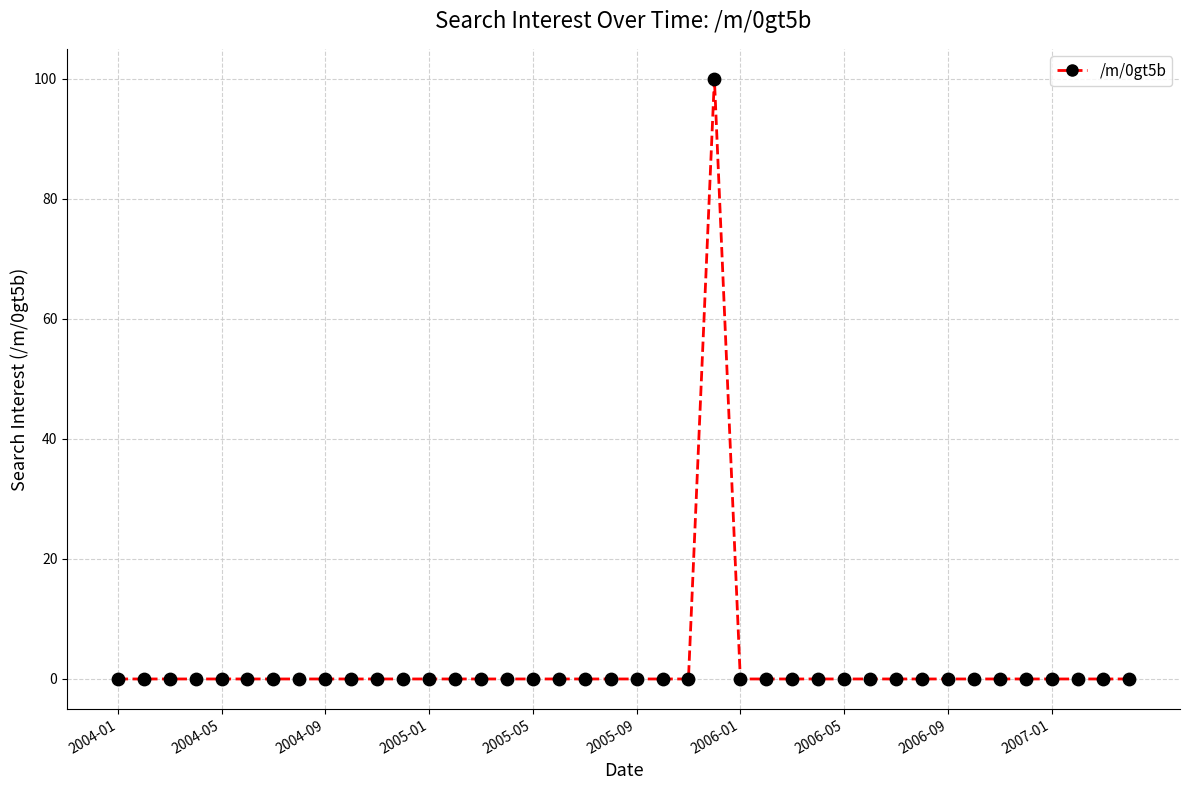

What is the maximum value shown in the chart?

100